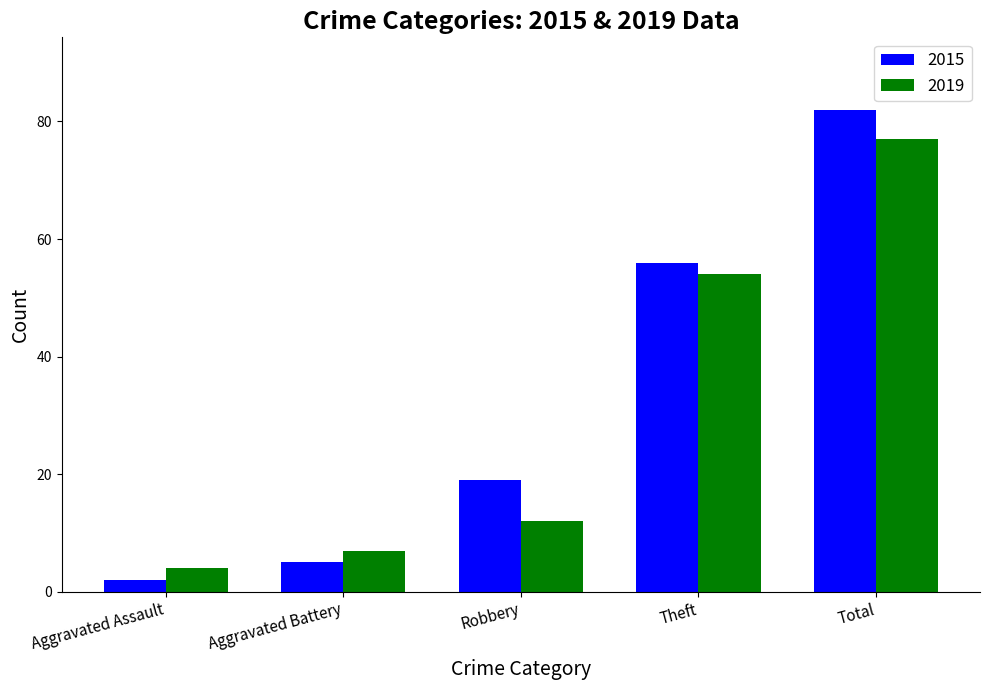

What is the average value of the 2019 series?

31